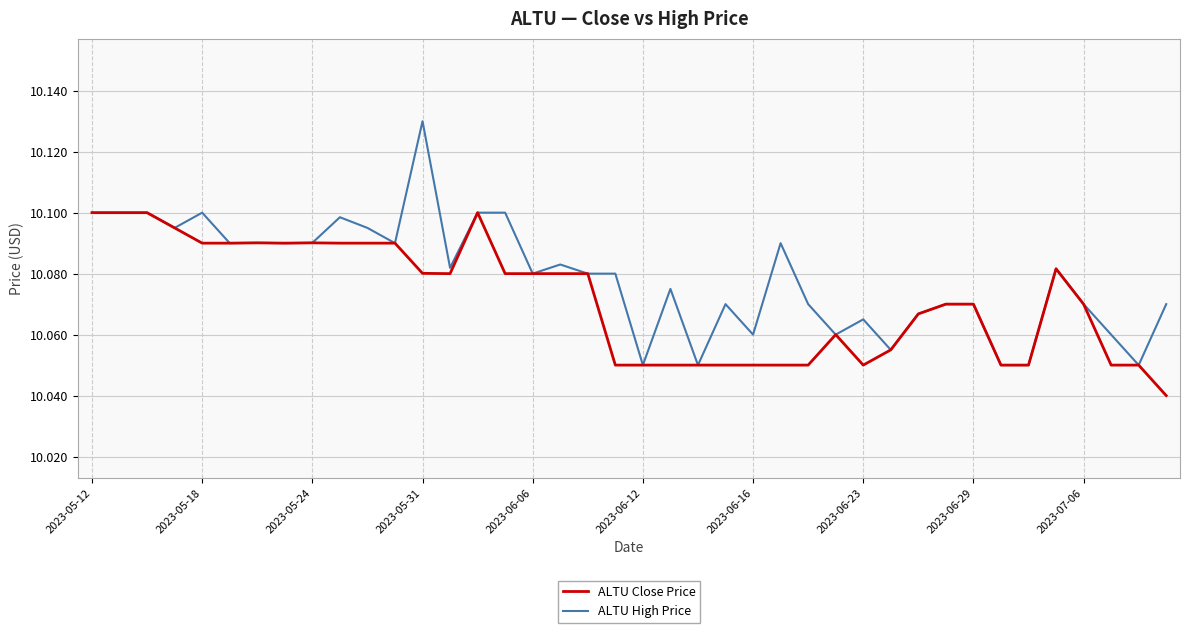

Which series has the largest range (max minus min)?

ALTU High Price